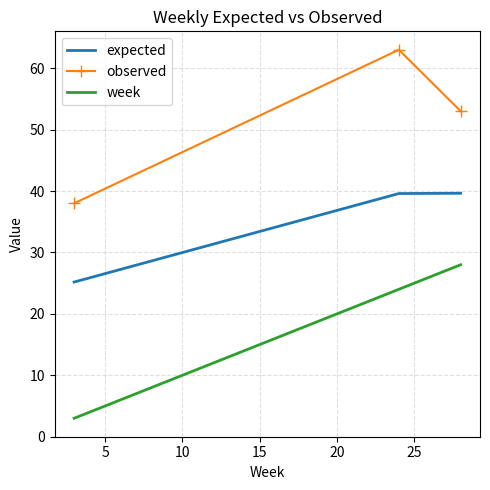

What is the difference between the maximum and minimum values in the expected series?

14.5